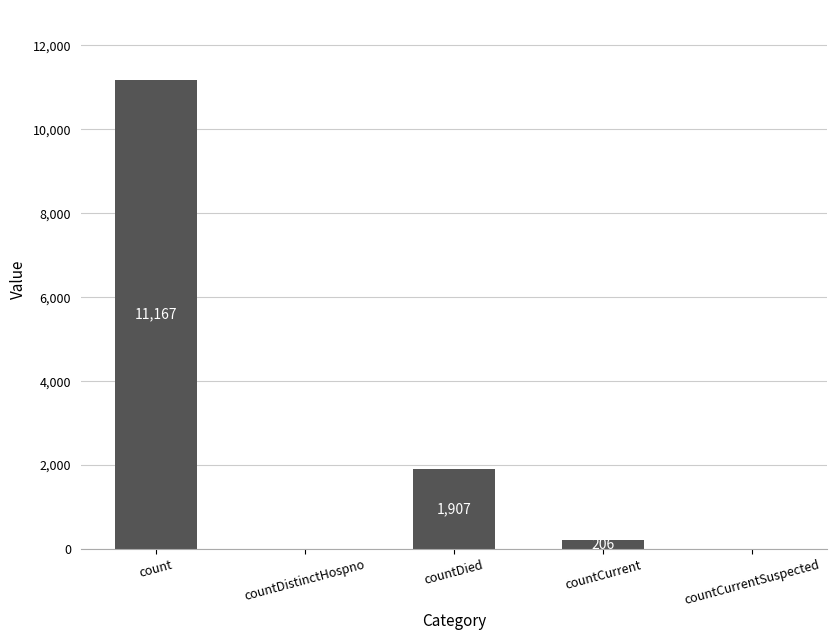

Where does the data first go above 206?

count